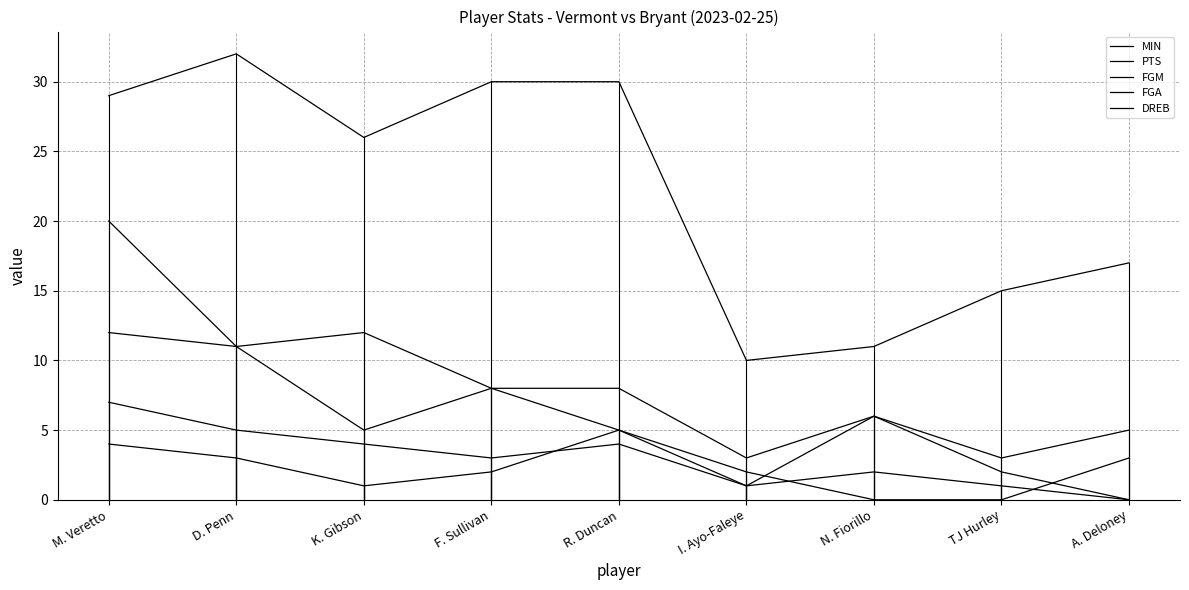

True or false: MIN and PTS cross at least once.

False